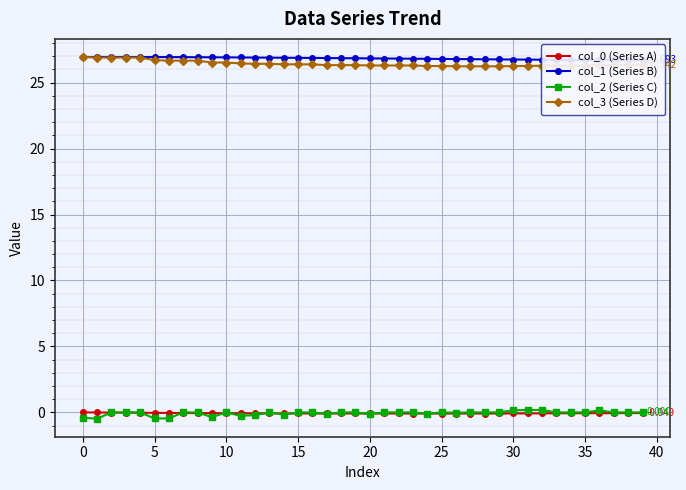

What is the difference between the maximum and minimum values in the col_0 (Series A) series?

0.1